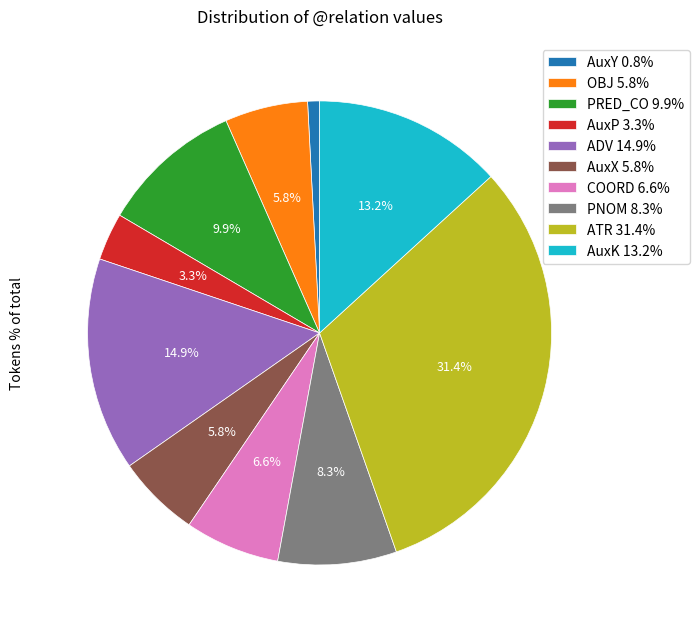

Which slice is the smallest?

AuxY